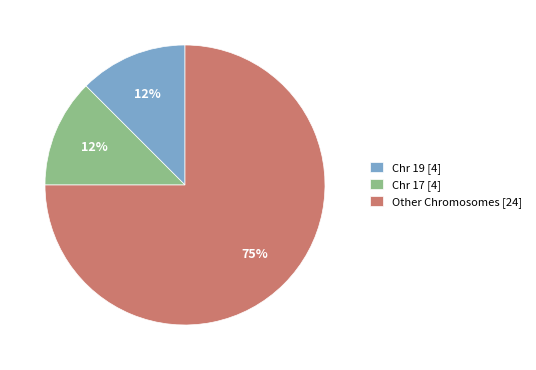

Is it true that Other Chromosomes [24] is 75% of the pie?

True